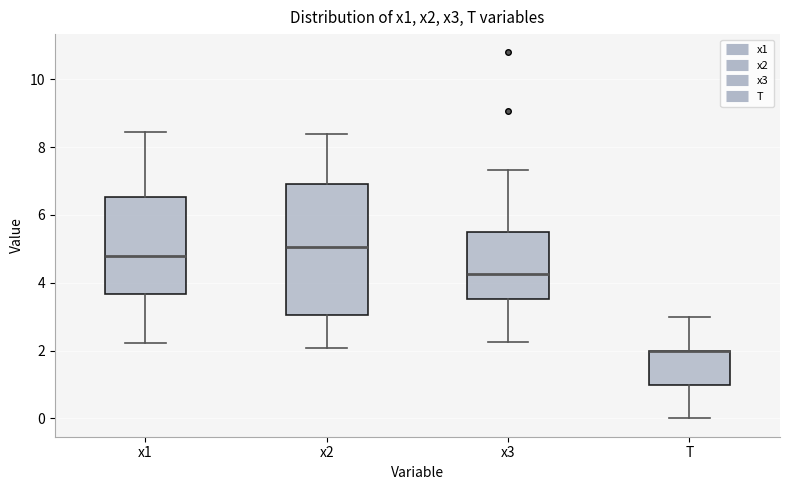

Where is the upper edge of the box for T on the y-axis? The values are not printed on the chart, so give them approximately, as read against the axis.

2.0